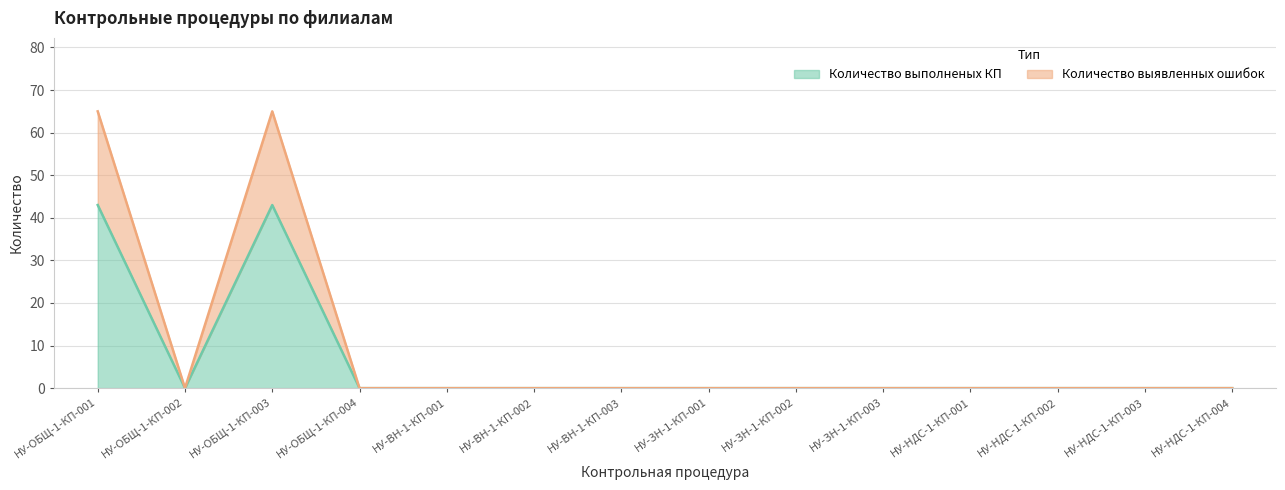

The value of Количество выполненых КП at НУ-НДС-1-КП-002 is 0. True or false?

True